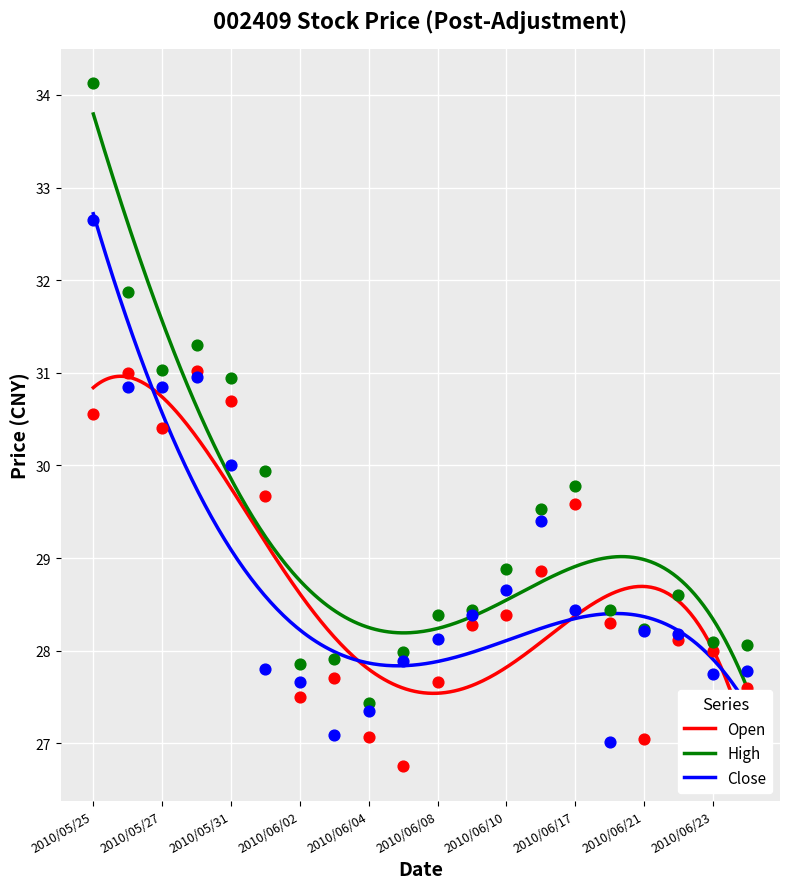

Which series contains the highest Y value?

High